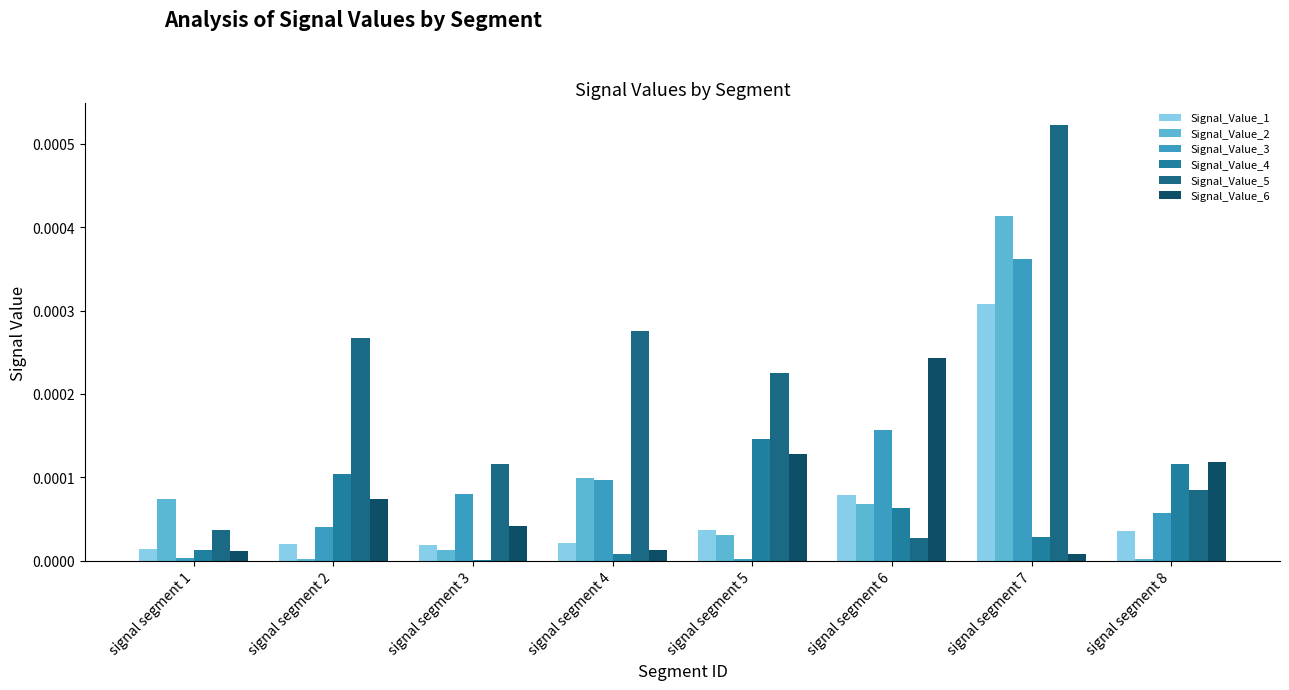

Are the bars horizontal?

No